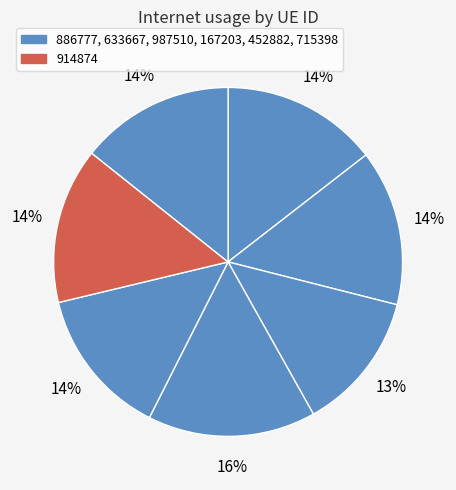

How many slices are in this pie chart?

7